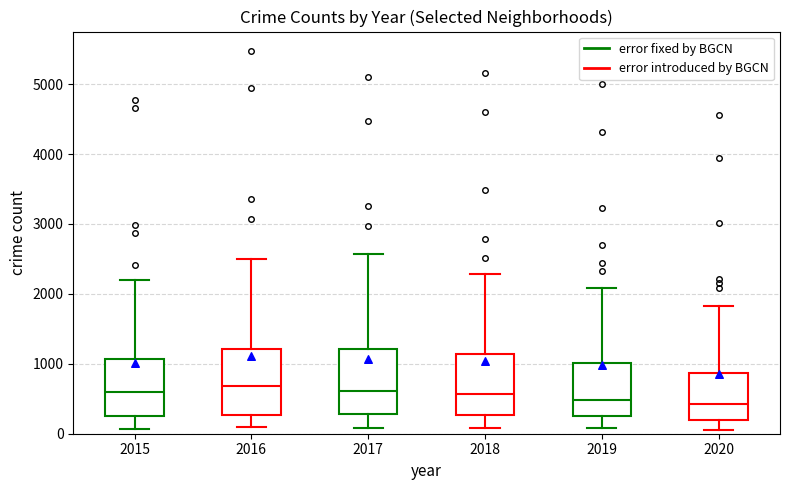

Where does the lower whisker of the box at x = 2020 end on the y-axis? The values are not printed on the chart, so give them approximately, as read against the axis.

100